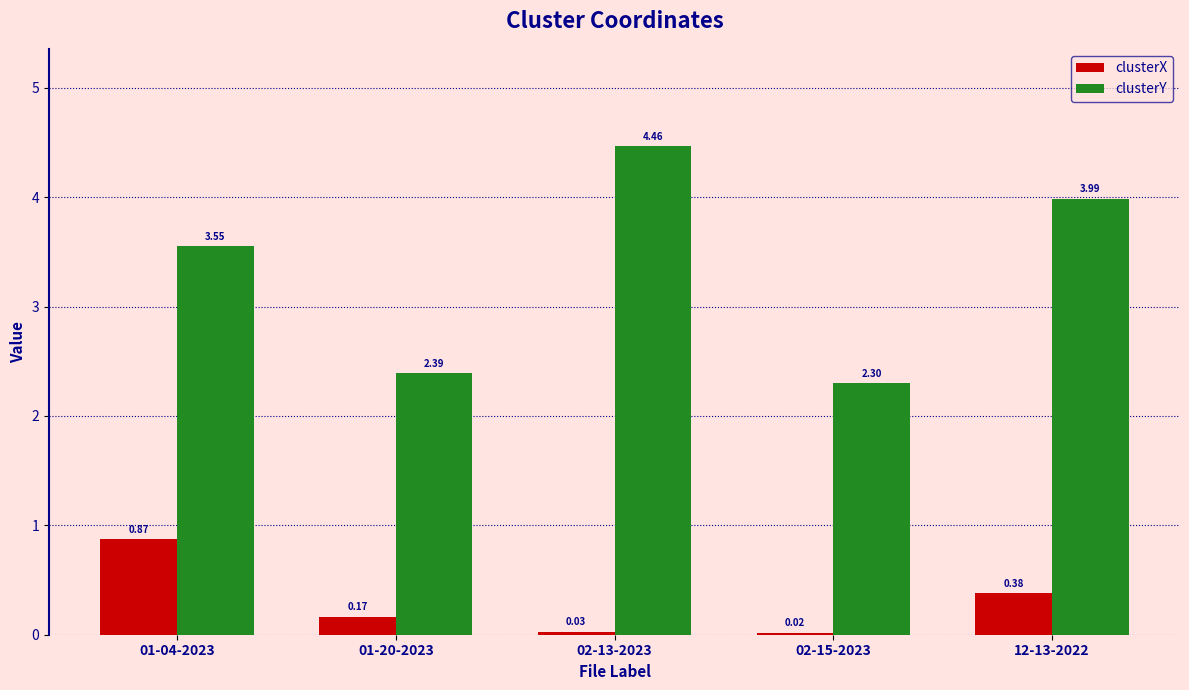

What is the label of the 2nd bar from the right?

02-15-2023